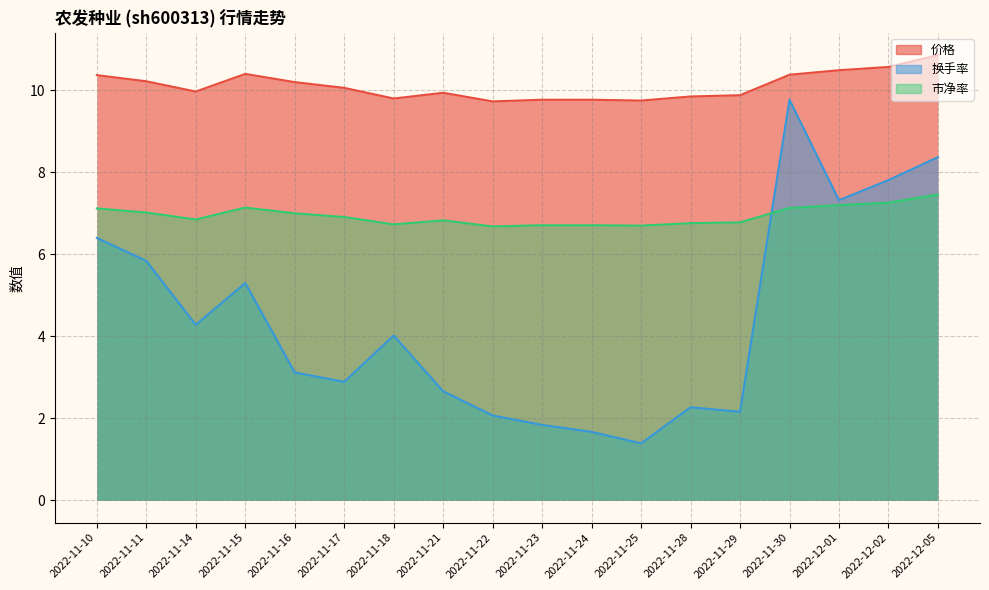

Which series has the largest range (max minus min)?

换手率